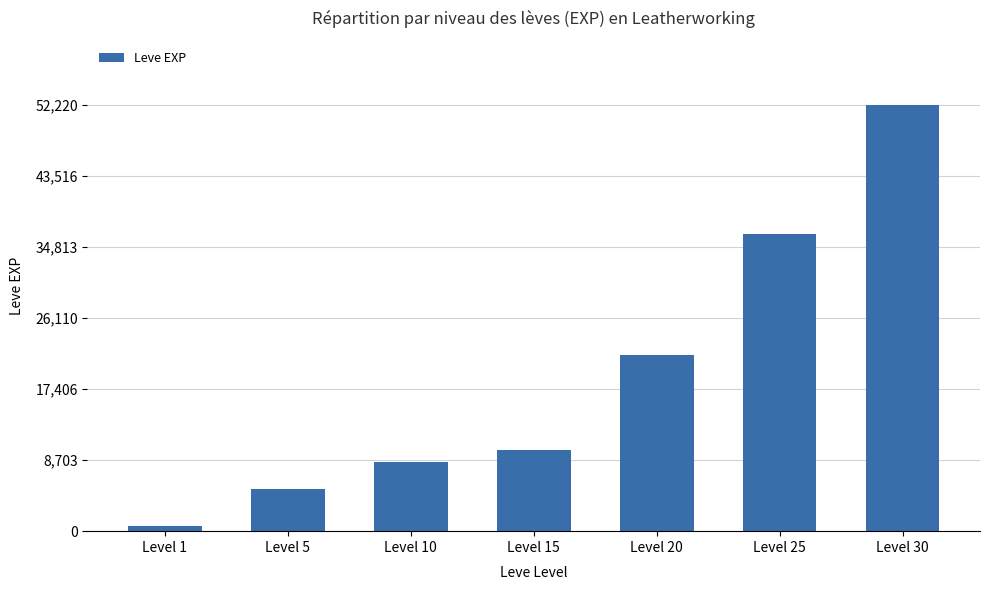

What is the minimum value shown in the chart?

630